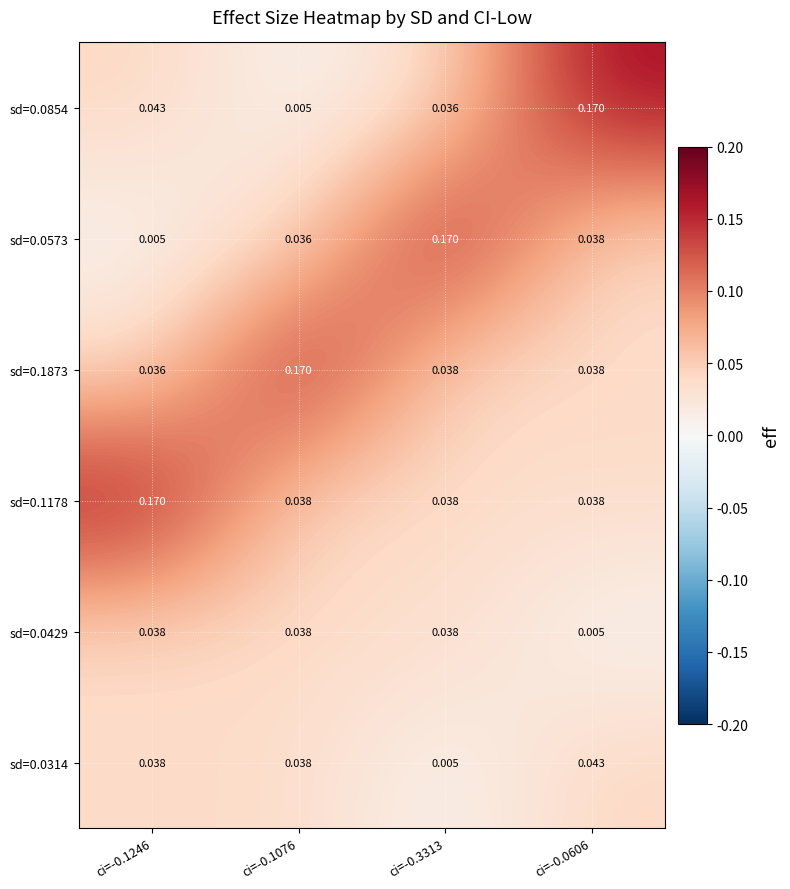

At which category is the sum across all series the highest?

ci=-0.0606